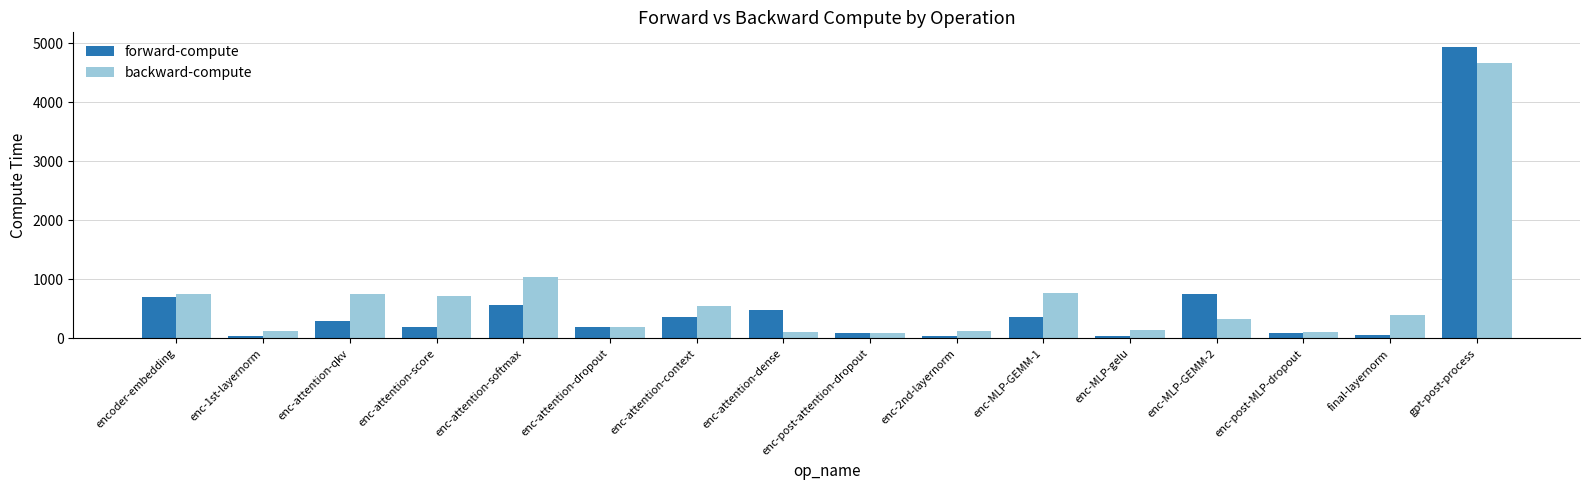

What is the spread (max minus min) of values at encoder-embedding?

50.9